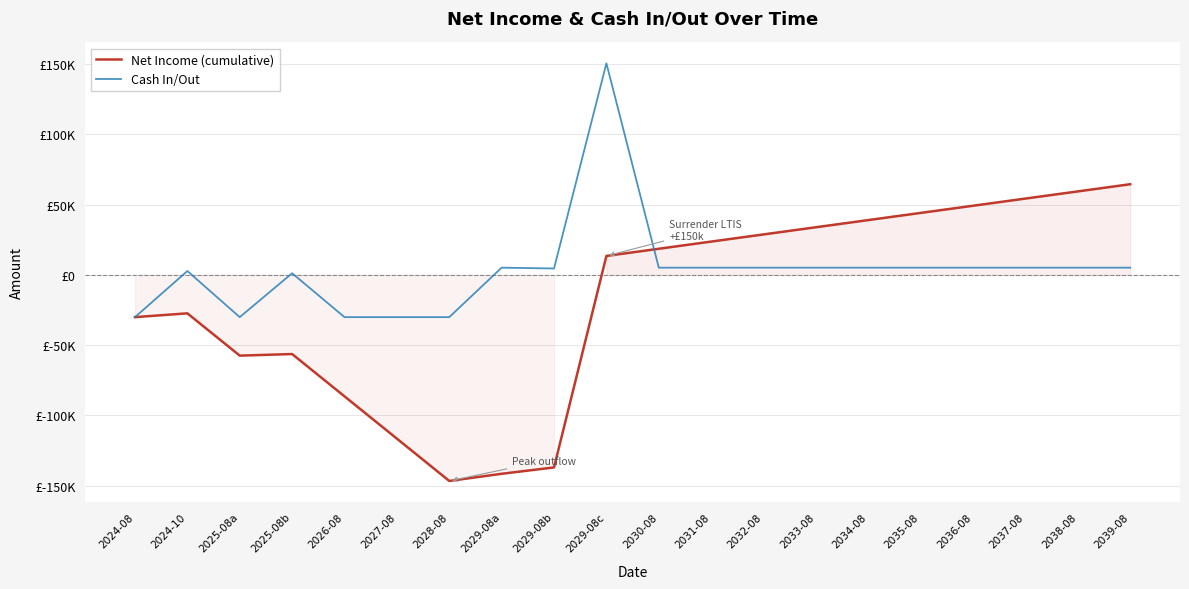

Which series changed the most between 2025-08b and 2038-08?

Net Income (cumulative)